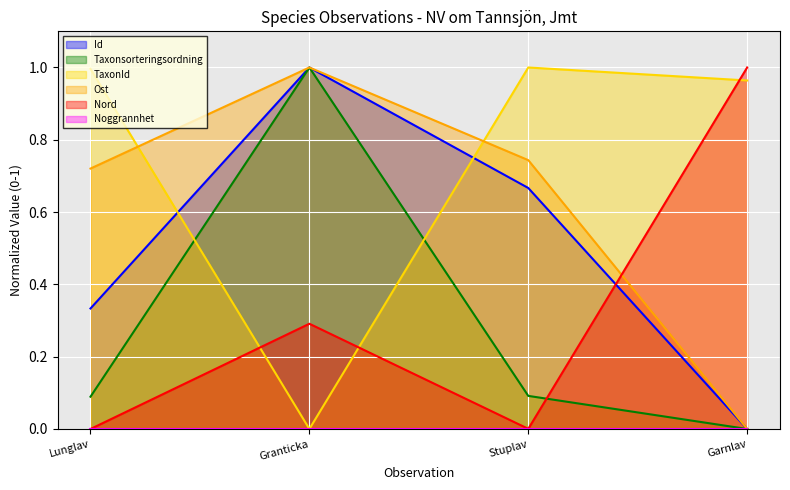

True or false: Nord and Taxonsorteringsordning cross at least once.

True